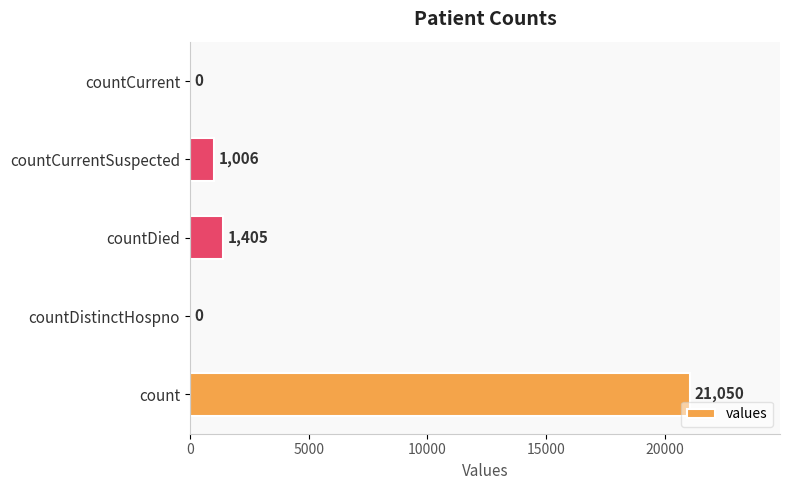

What is the sum of all values?

23461